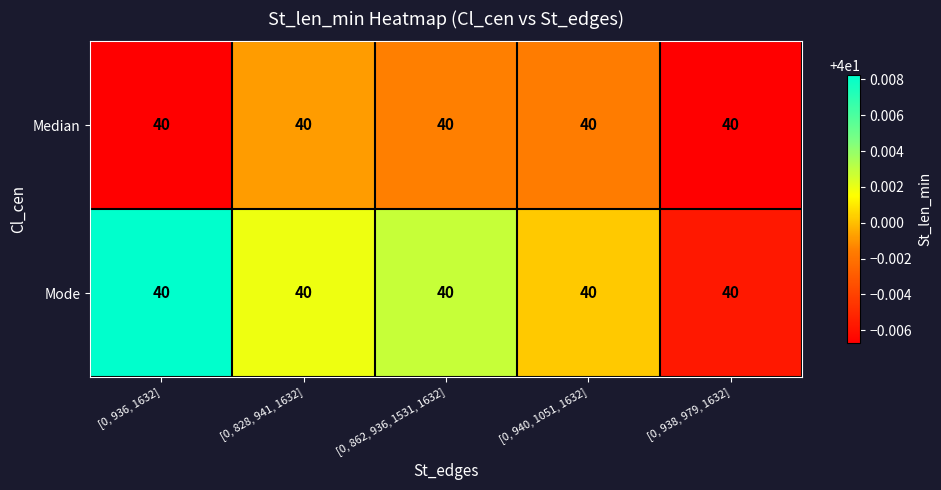

What is the greatest value displayed?

40.0